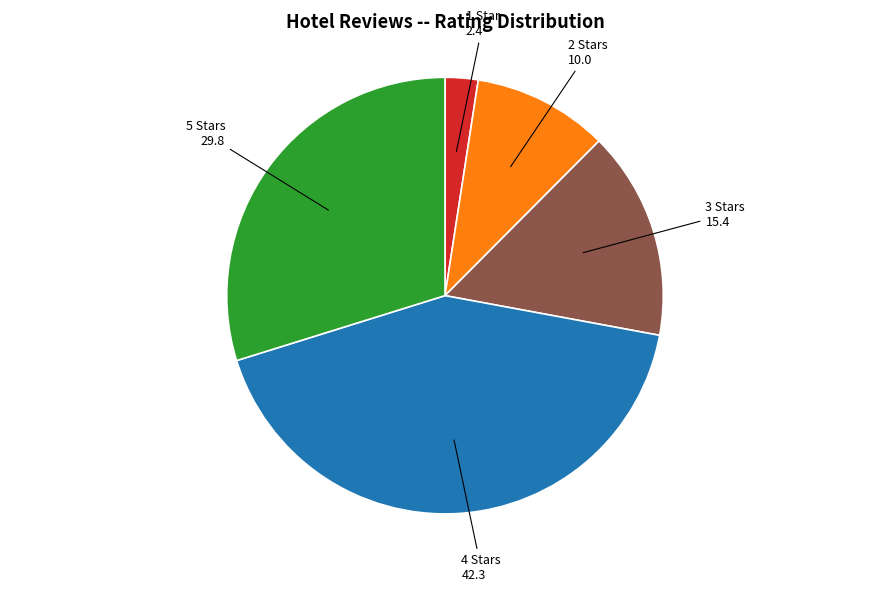

Does any single category account for the majority?

No